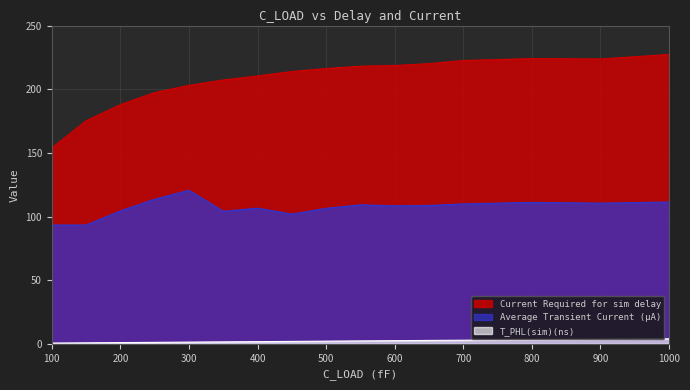

At 550, list the series in order from smallest to largest.

T_PHL(sim)(ns), Average Transient Current (μA), Current Required for sim delay